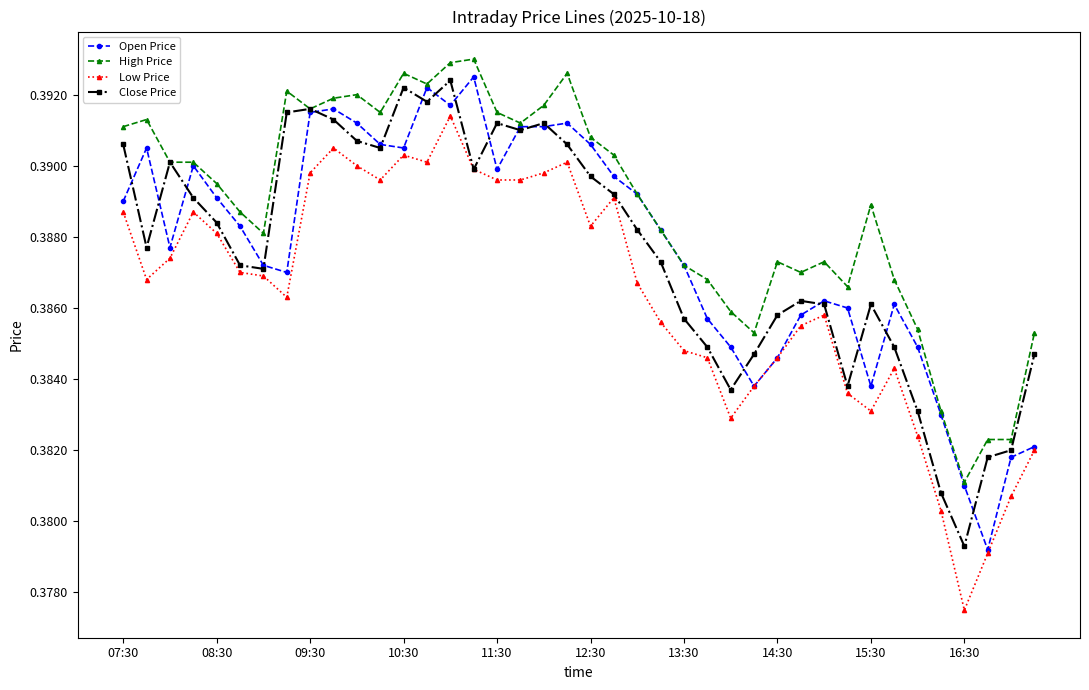

Which series has the largest range (max minus min)?

Low Price